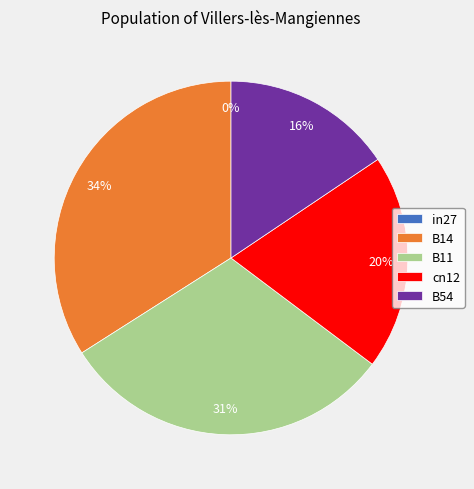

What percentage is NOT represented by B11?

69.3%